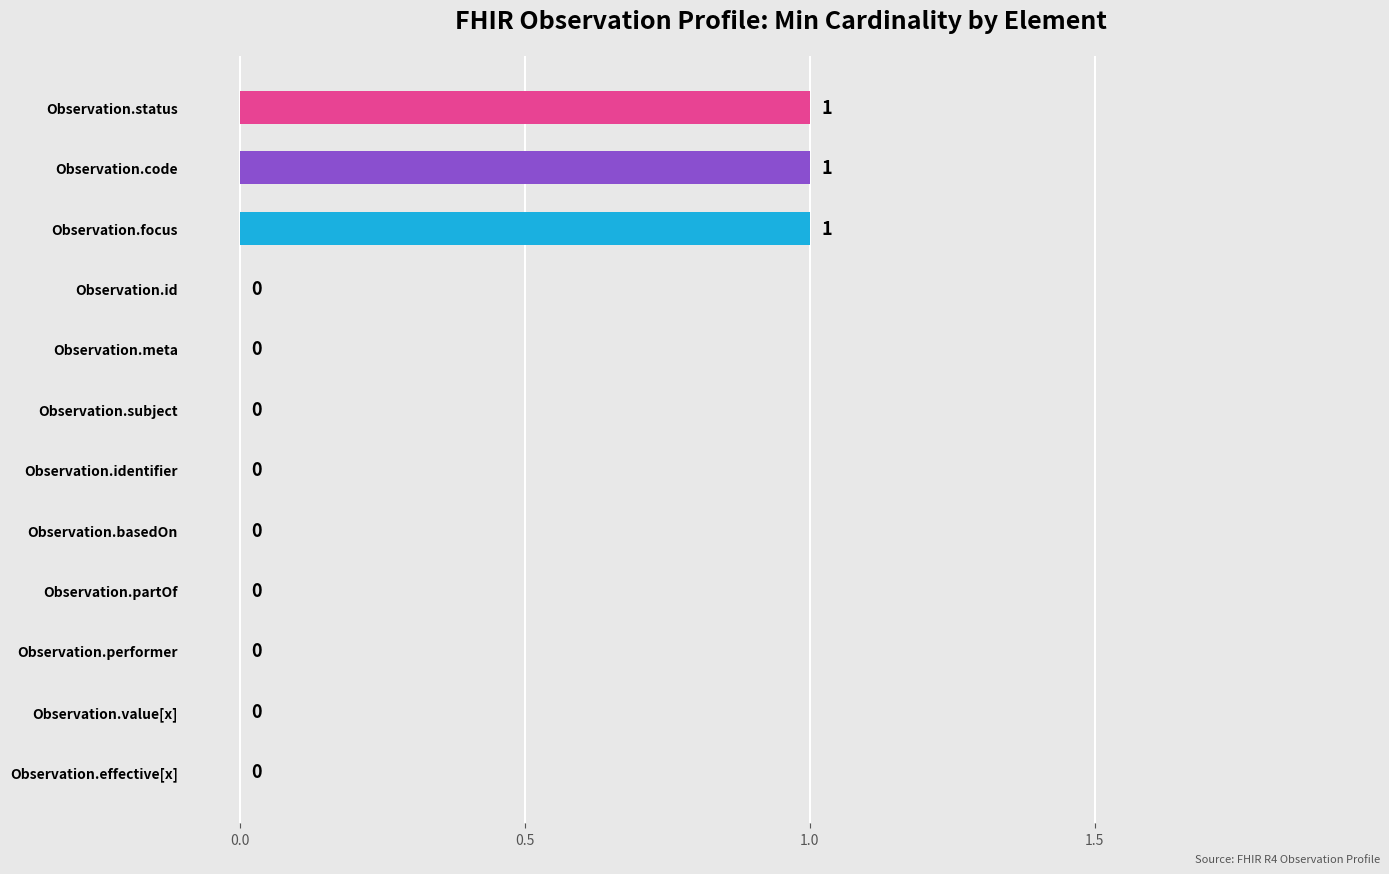

Is it true that the value at Observation.status is 0?

False